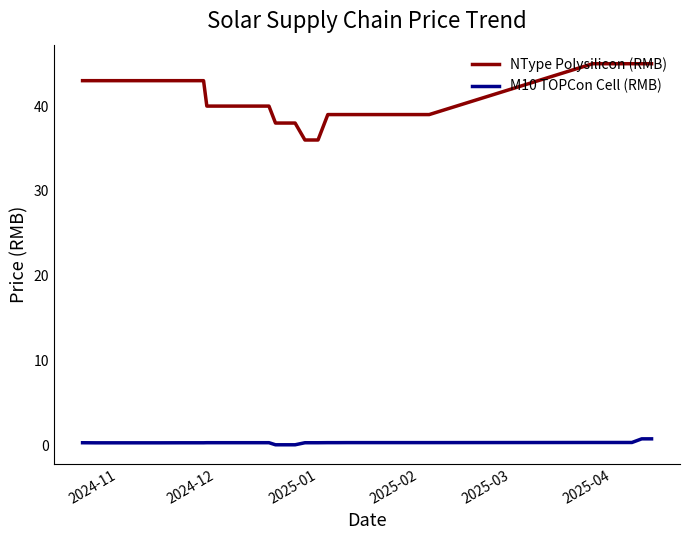

Which series has the widest spread of values?

NType Polysilicon (RMB)